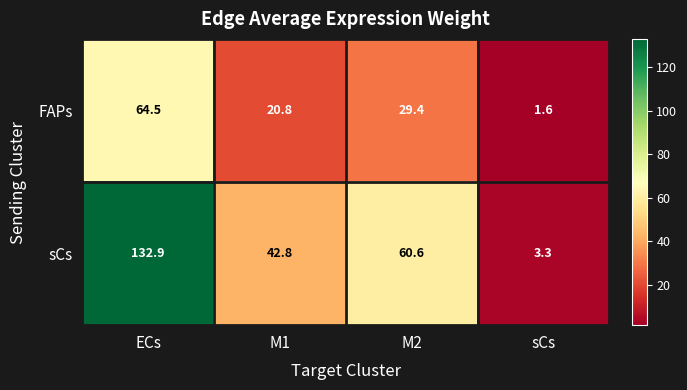

Which series changed the most between ECs and sCs?

sCs